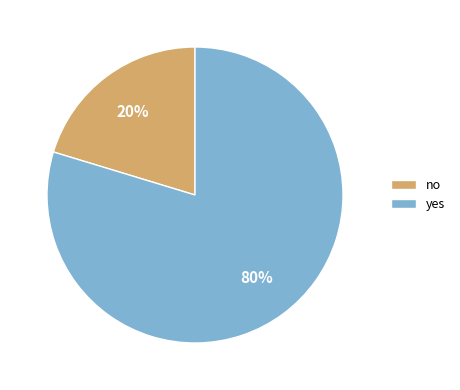

To the nearest percent, what portion does no represent?

20%